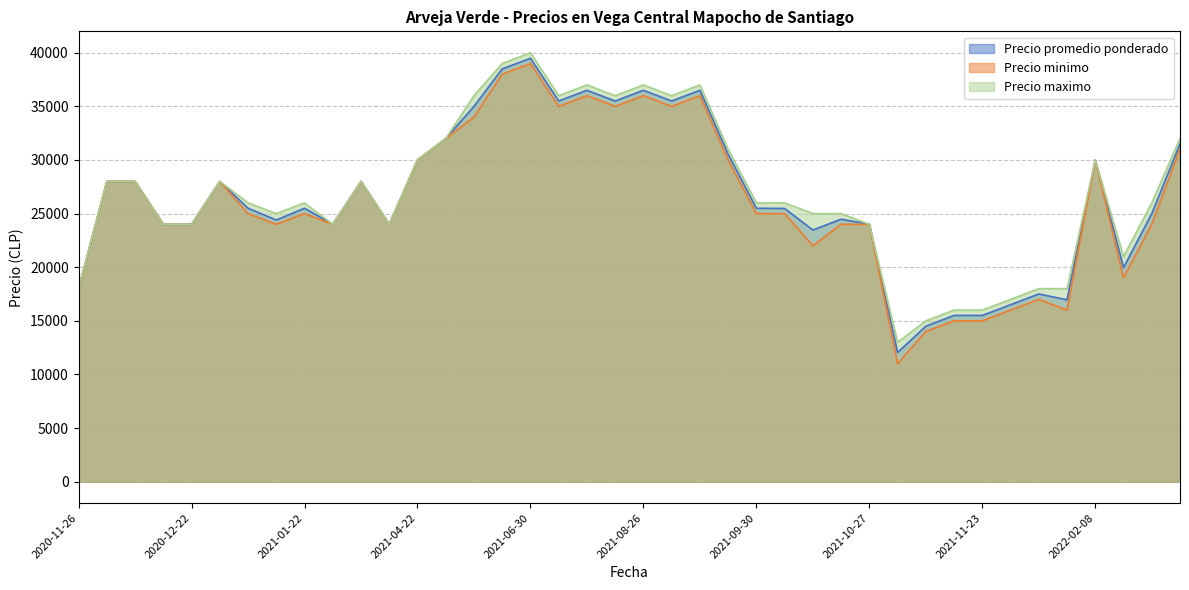

What value does the Precio promedio ponderado series have at 2021-09-30, to the nearest 10?

25500